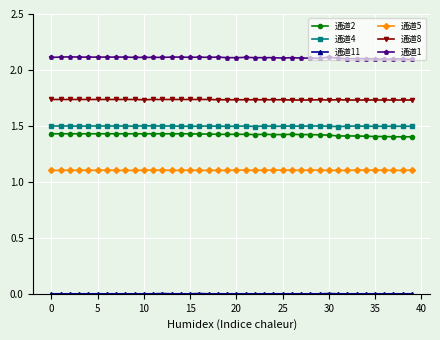

Which series has the largest total across all categories?

通道1